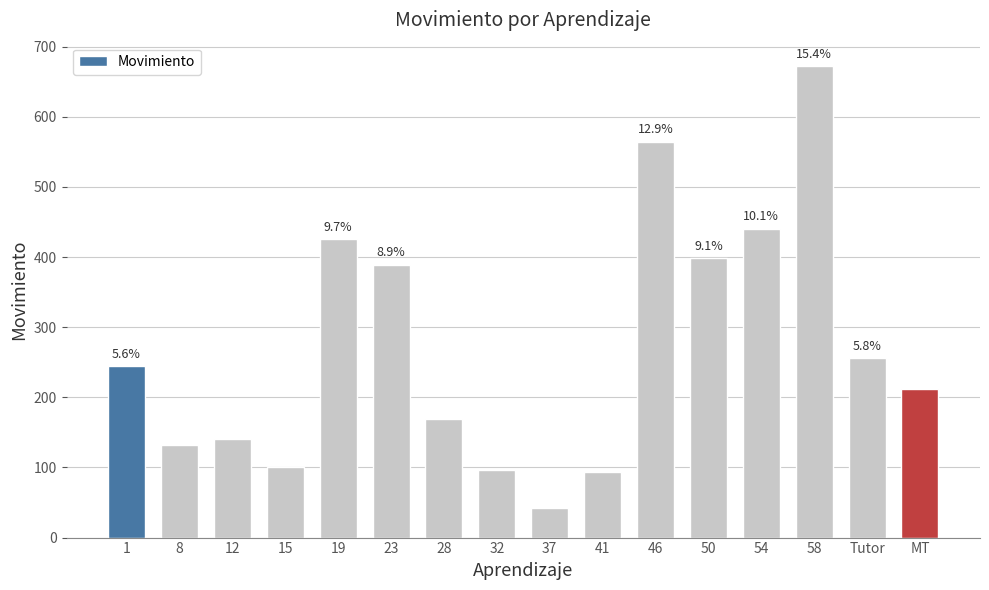

What is the minimum value shown in the chart?

42.0